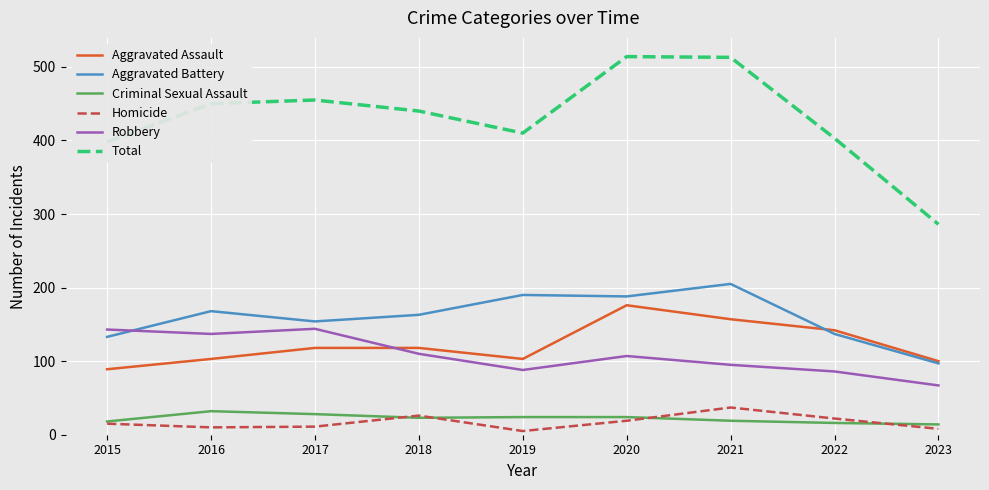

Rank the series at 2020 from highest to lowest value.

Total, Aggravated Battery, Aggravated Assault, Robbery, Criminal Sexual Assault, Homicide